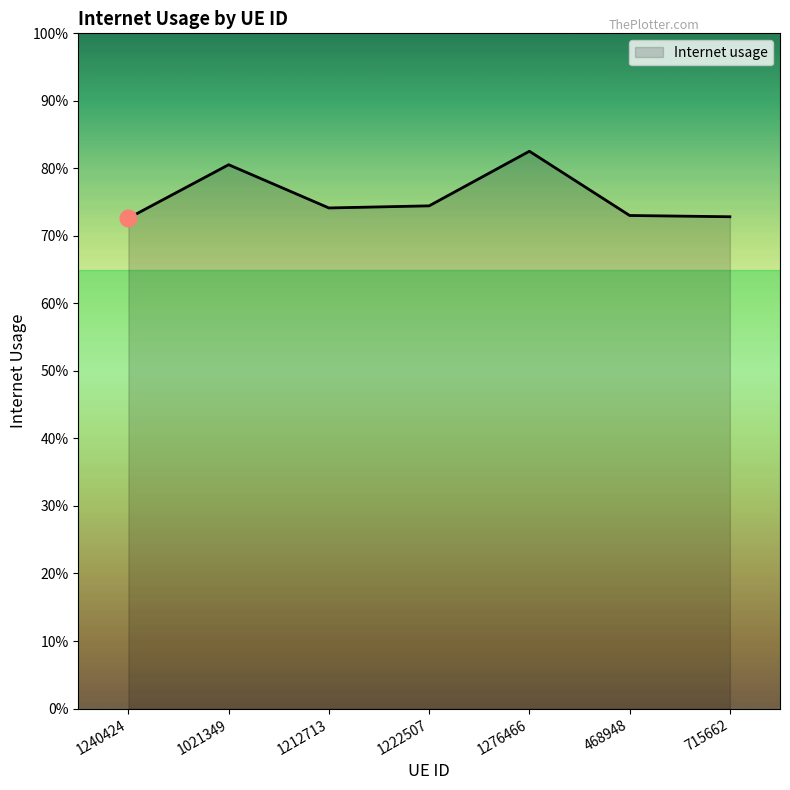

True or false: the data has more than 2 interior local peaks.

False